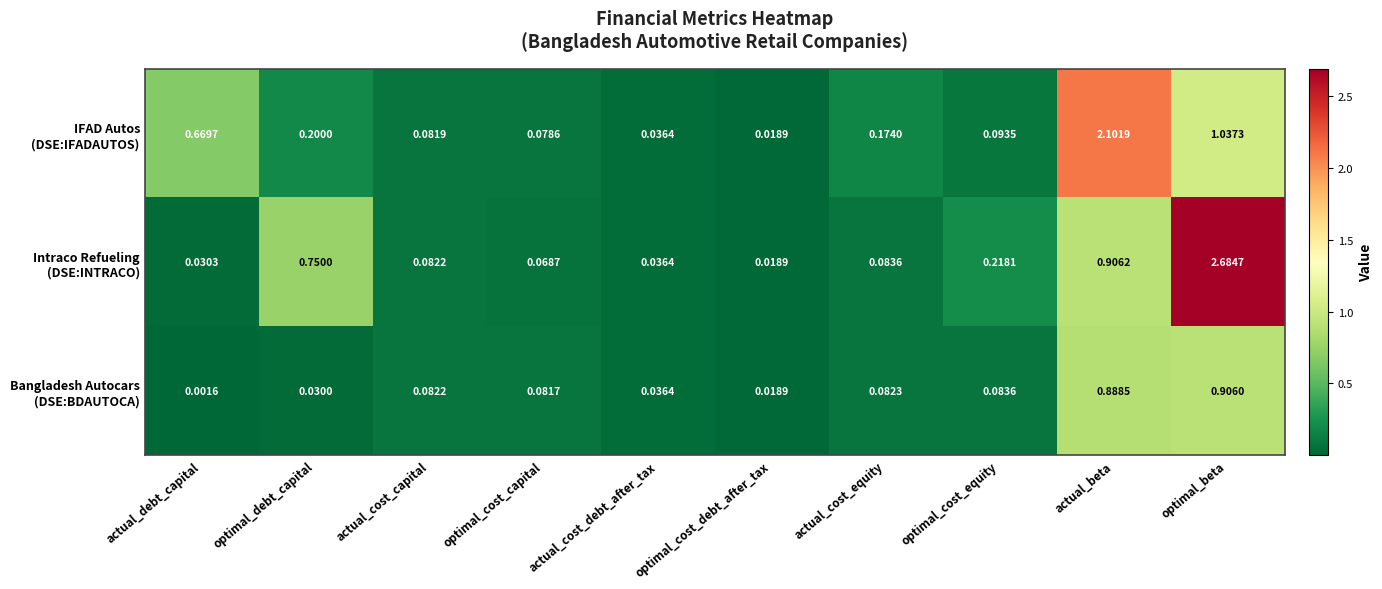

Which category has the lowest value across all series?

actual_debt_capital